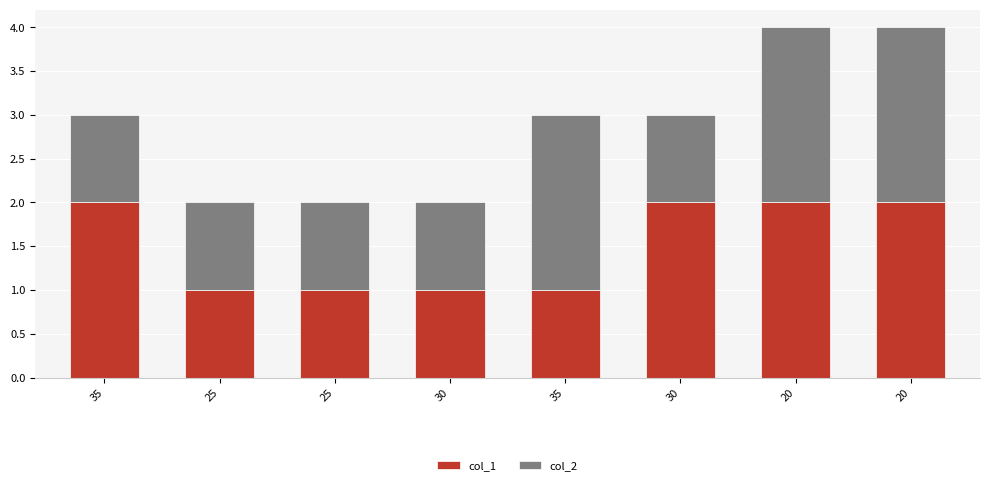

How many categories are shown in the chart?

8